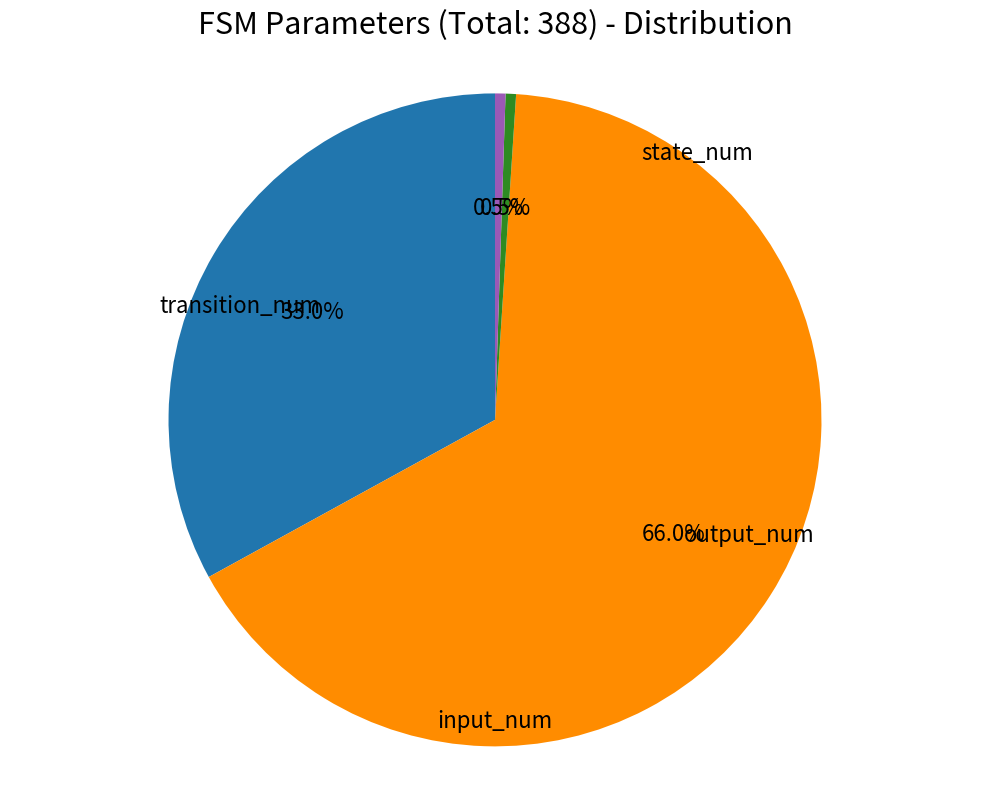

How many segments does this pie chart have?

4